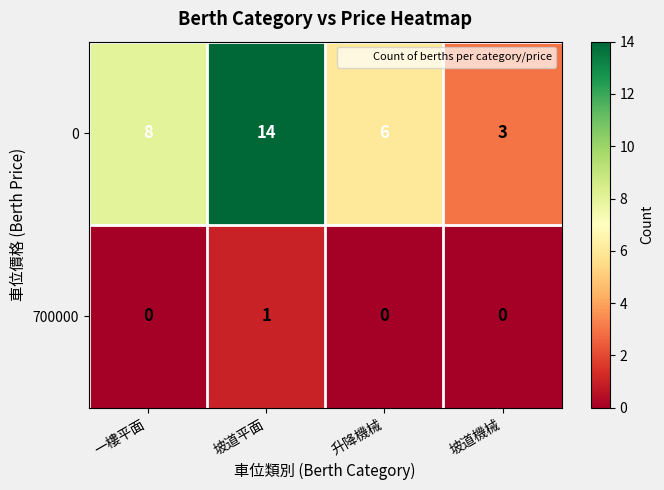

At 坡道機械, list the series in order from smallest to largest.

700000, 0